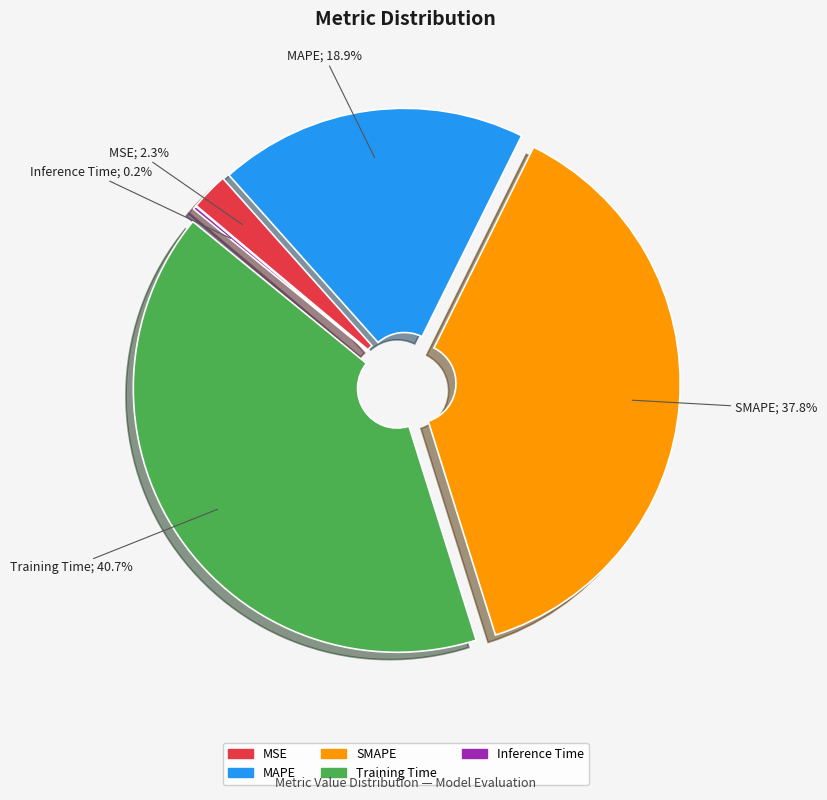

Does any single category account for the majority?

No